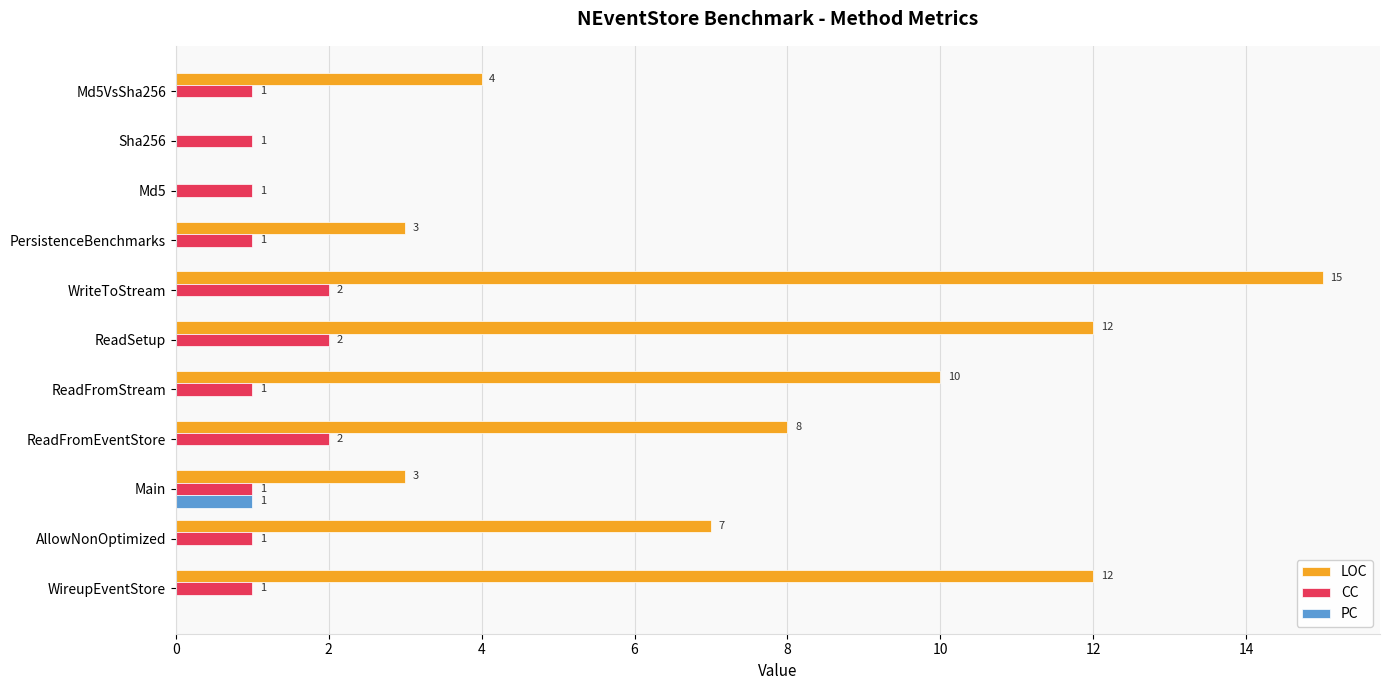

The value of CC at ReadFromEventStore is 2. True or false?

True